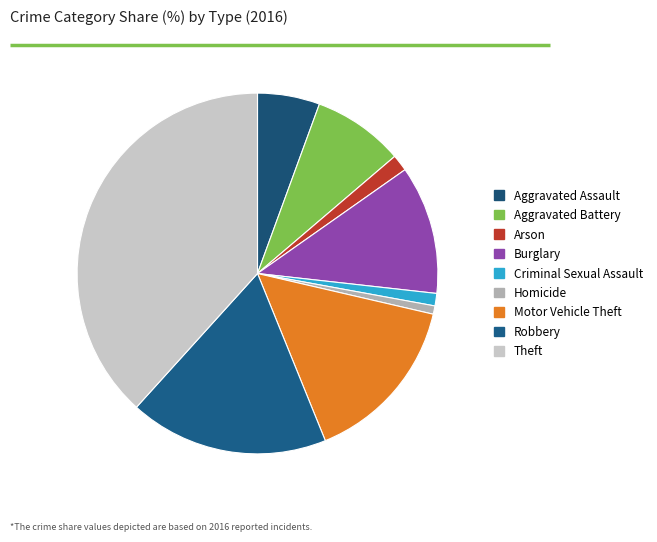

What percentage do Motor Vehicle Theft and Burglary together represent?

26.8%